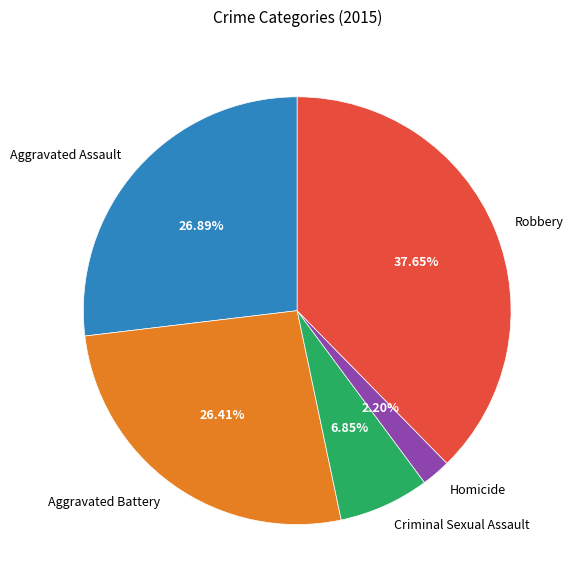

Which category has the biggest portion of the pie?

Robbery